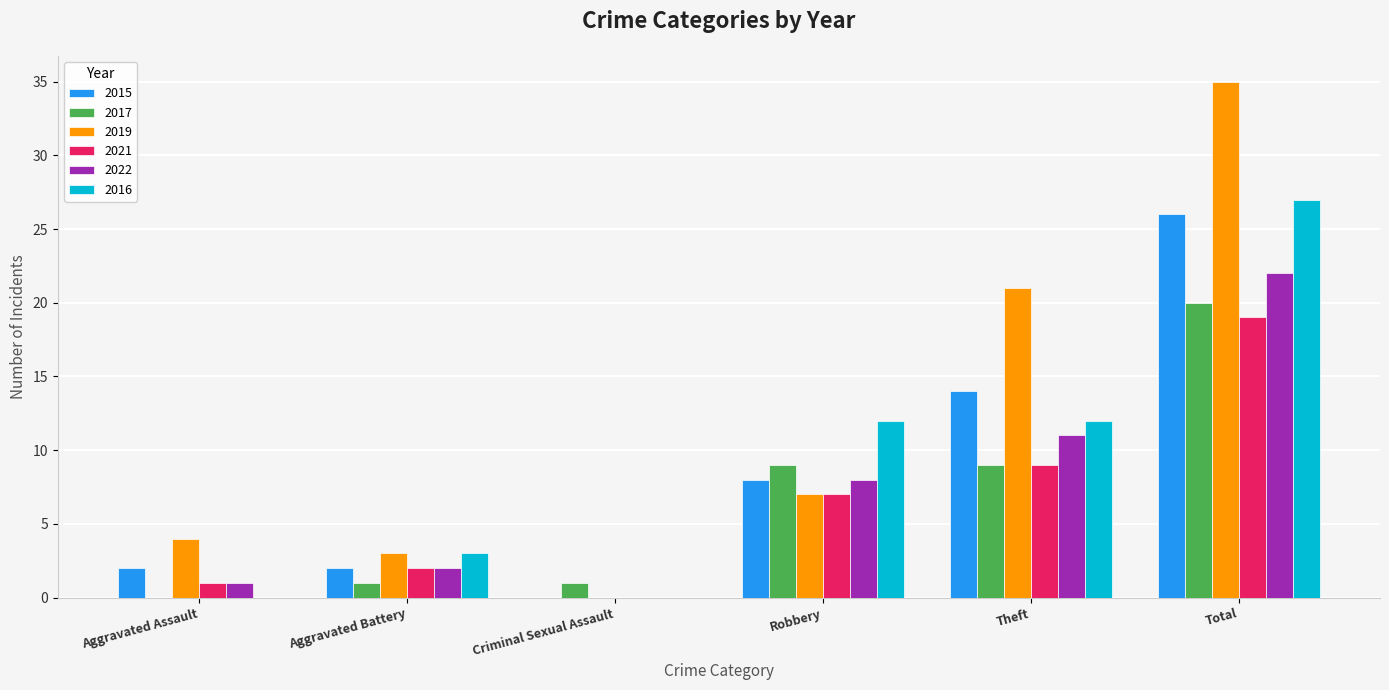

What is the total value across all series at Aggravated Battery?

13